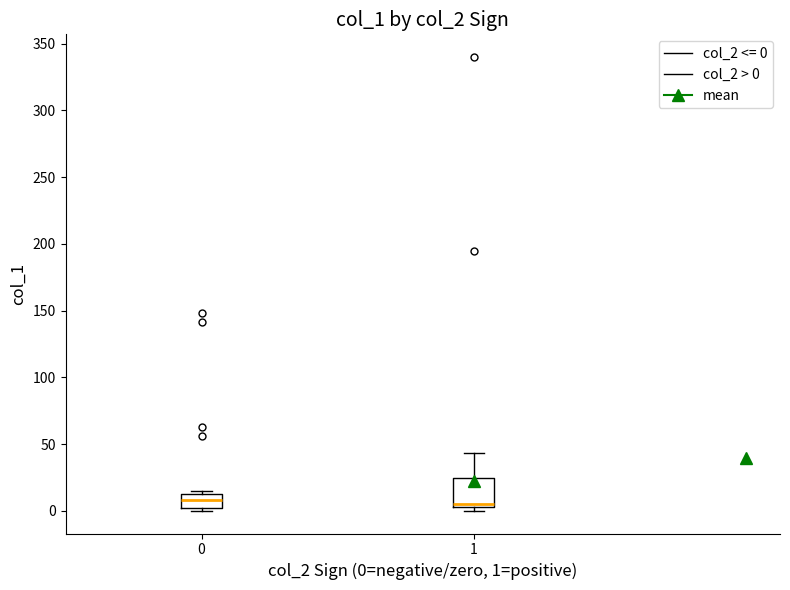

Reading left to right, transcribe this box plot: for each box, give where its median line is, the range the box spans, and where its two whiskers end, as read against the y-axis. The values are not printed on the chart, so give them approximately, as read against the axis.

0: median 10 (inside the box), box 0 to 10, whiskers 0 (just below the box's lower edge) to 15
1: median 5 (just above the box's lower edge), box 5 to 25, whiskers 0 to 45